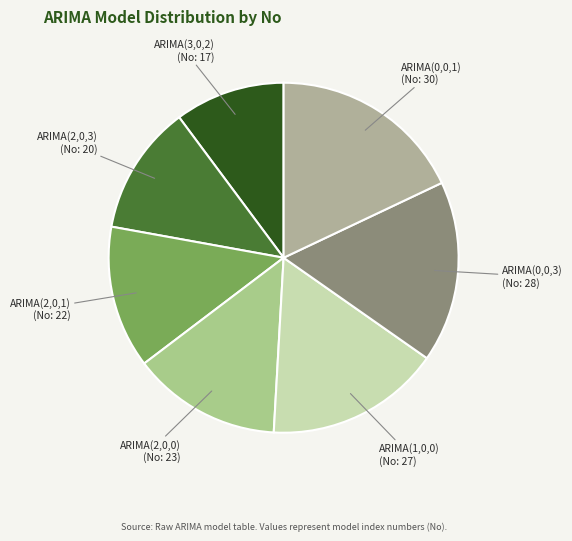

Which slice is the smallest?

ARIMA(3,0,2)